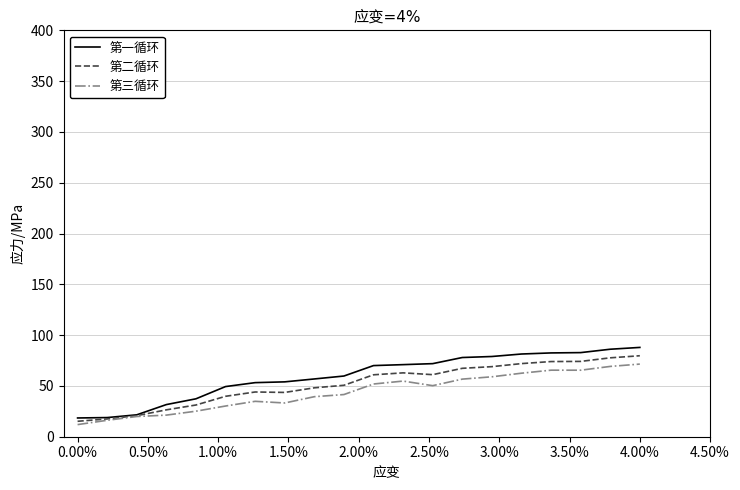

Which series has the widest spread of values?

第一循环